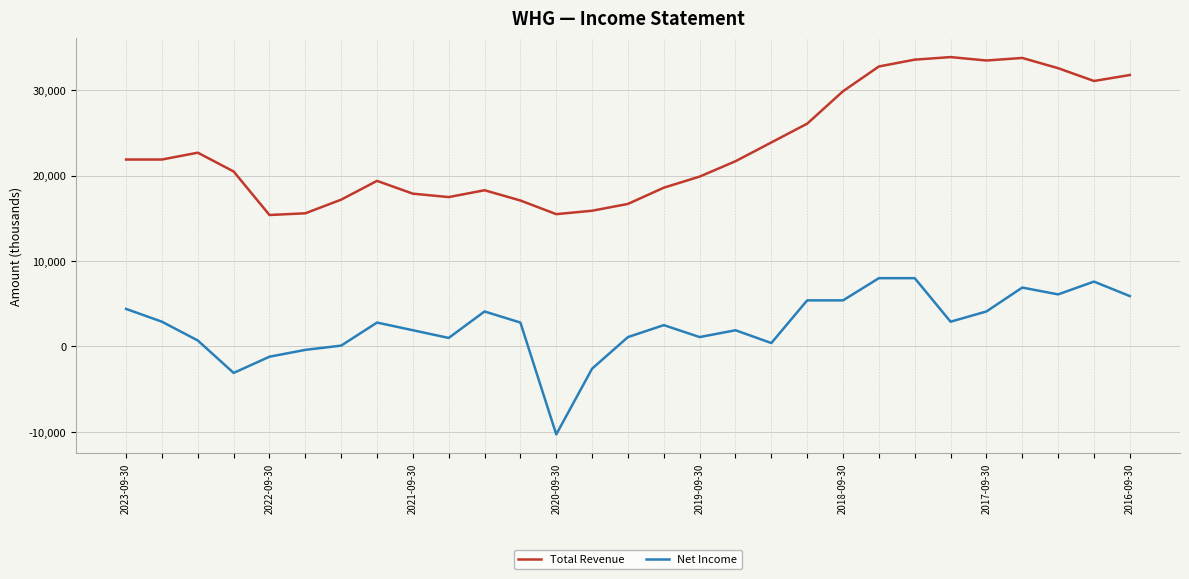

True or false: Total Revenue and Net Income intersect in this chart.

False